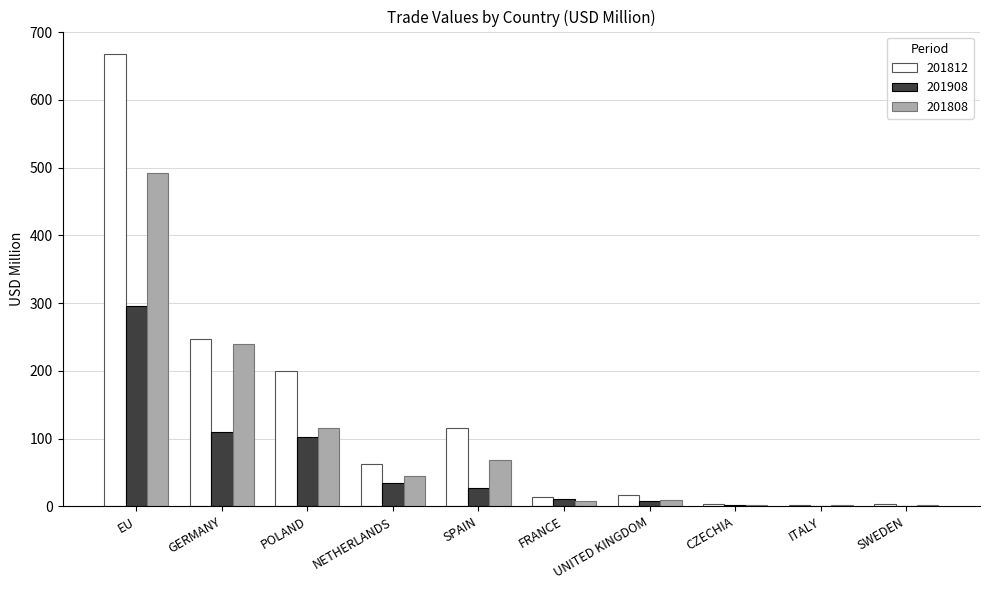

Between SPAIN and CZECHIA, which series saw the biggest shift?

201812